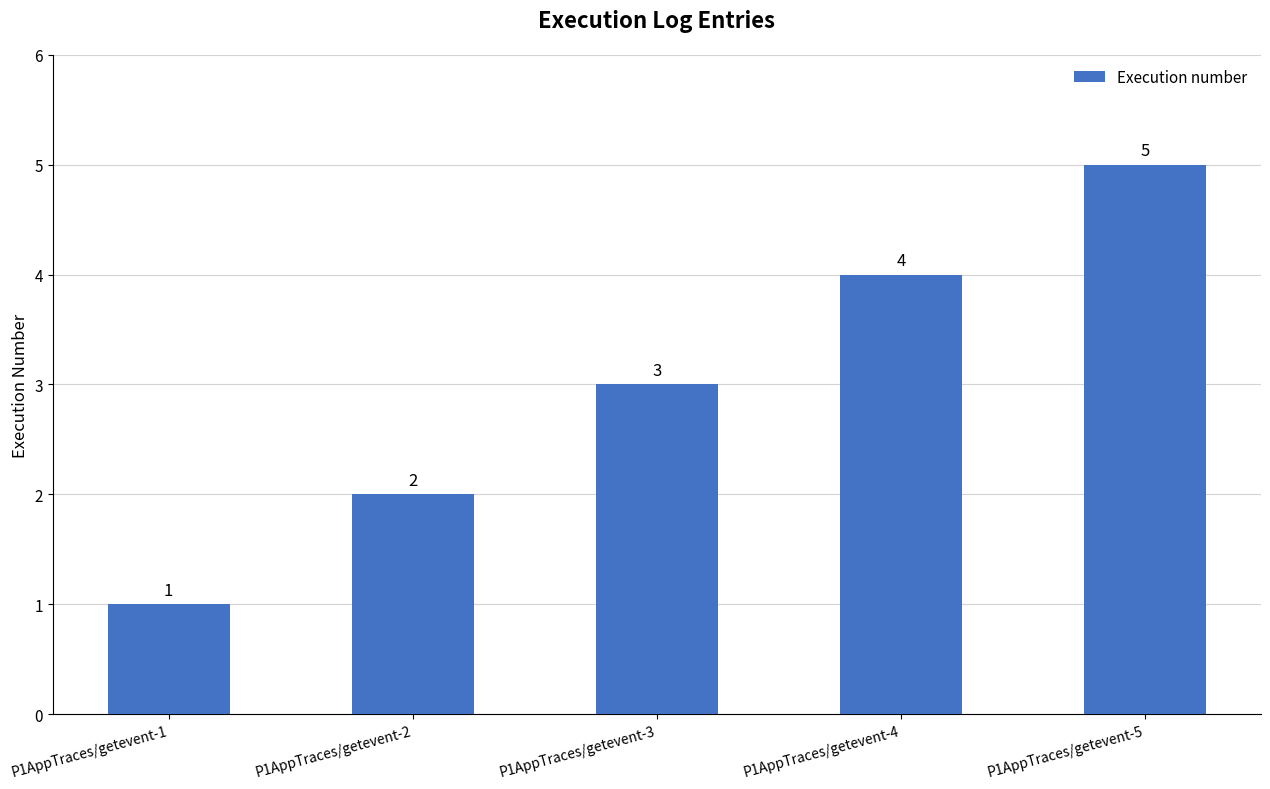

List the labels in order of value, smallest first.

P1AppTraces/getevent-1, P1AppTraces/getevent-2, P1AppTraces/getevent-3, P1AppTraces/getevent-4, P1AppTraces/getevent-5